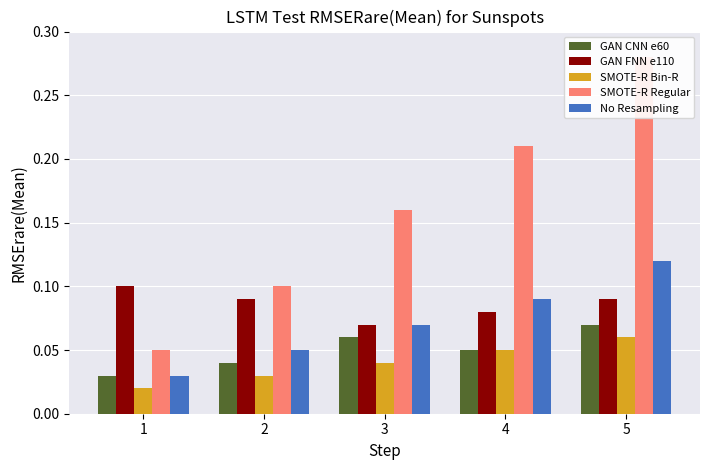

What is the value of the SMOTE-R Regular bar at the 4th from the left?

0.2